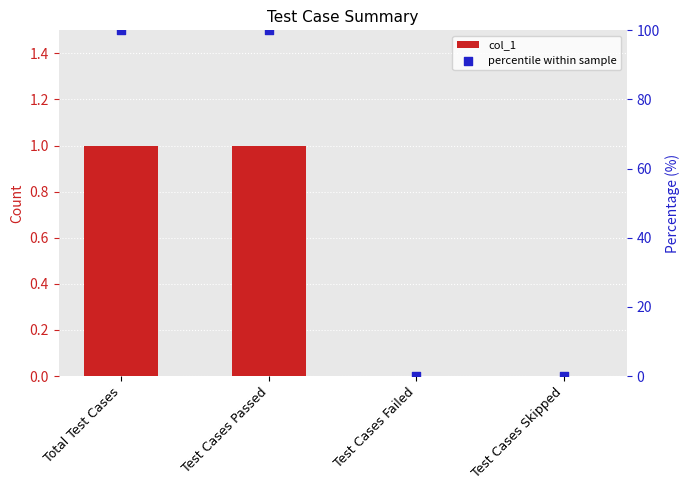

What is the total value across all series at Total Test Cases?

101